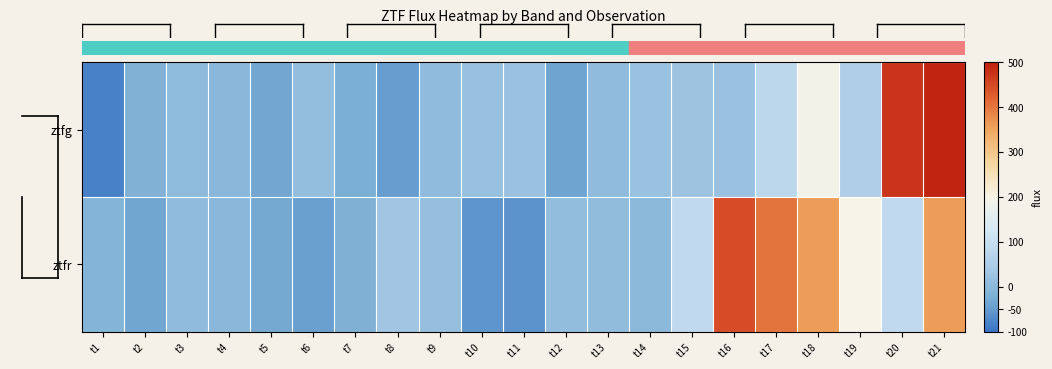

Rank the series by their average value, from lowest to highest.

ztfg, ztfr